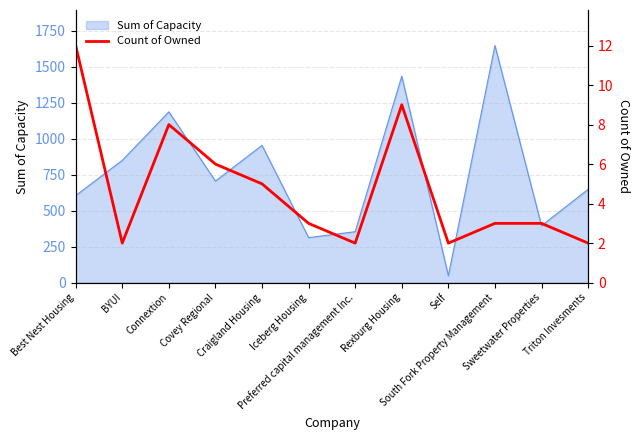

How many points are higher than both their immediate neighbors (excluding endpoints)?

2